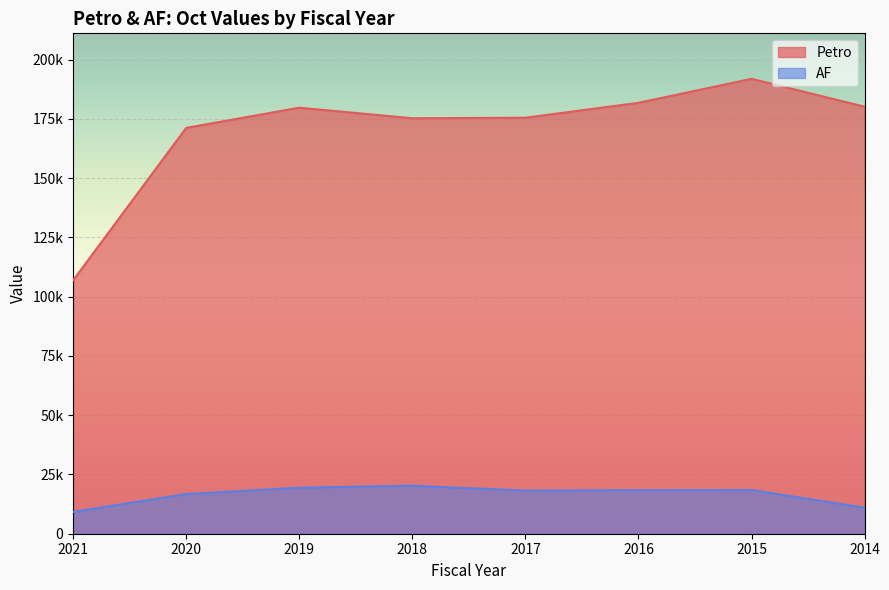

True or false: Petro and AF intersect in this chart.

False